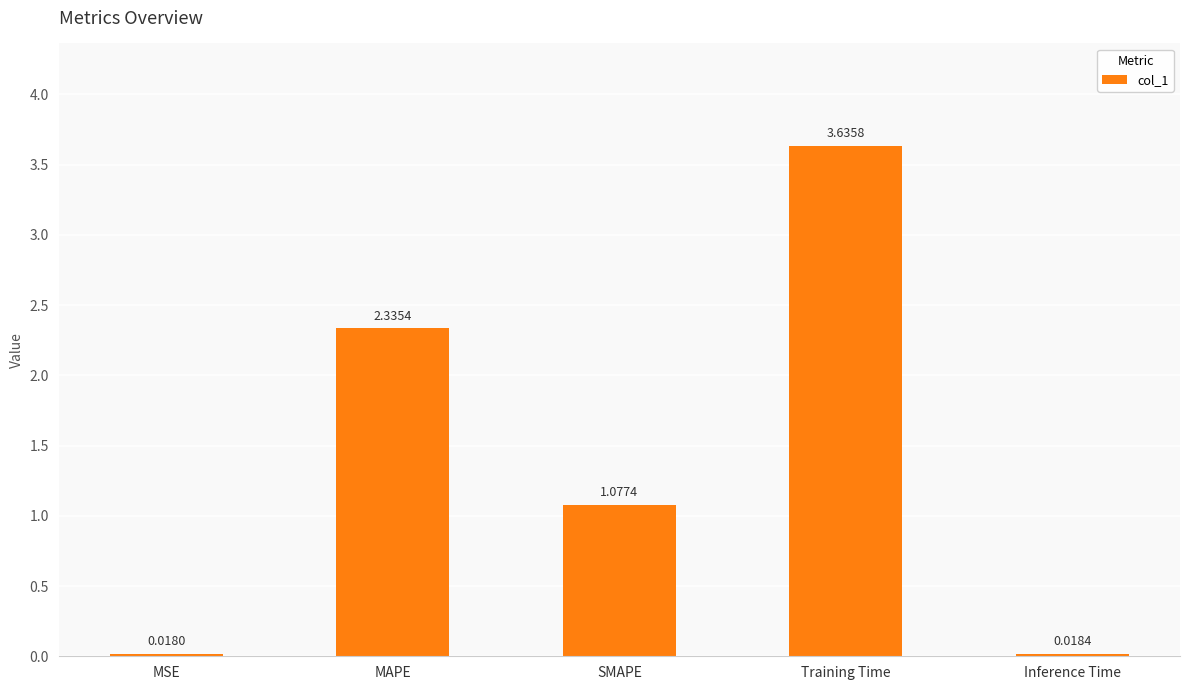

At which category does the chart reach its minimum across all series?

MSE